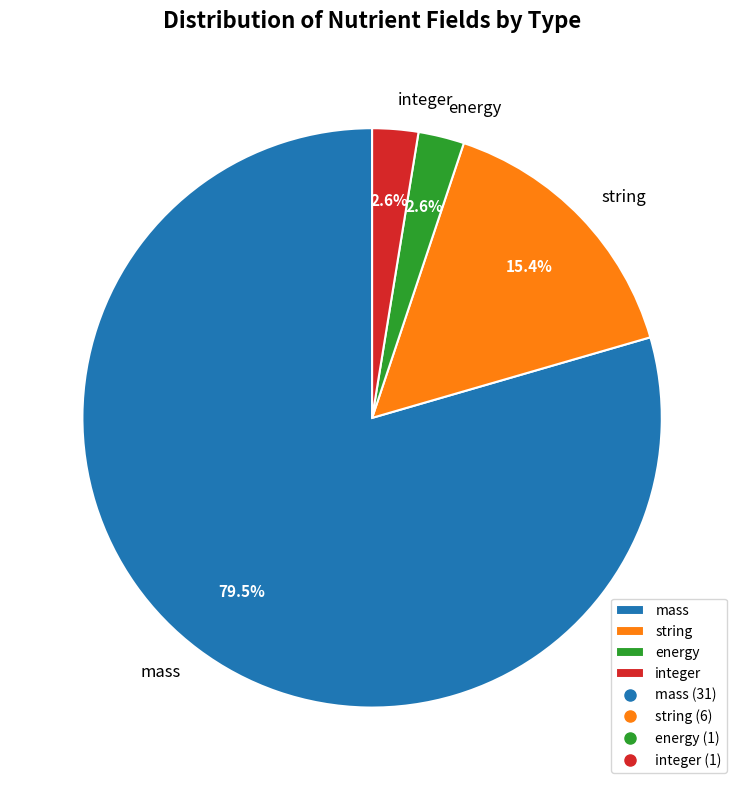

Approximately how many times larger is the value at energy compared to integer?

1.0